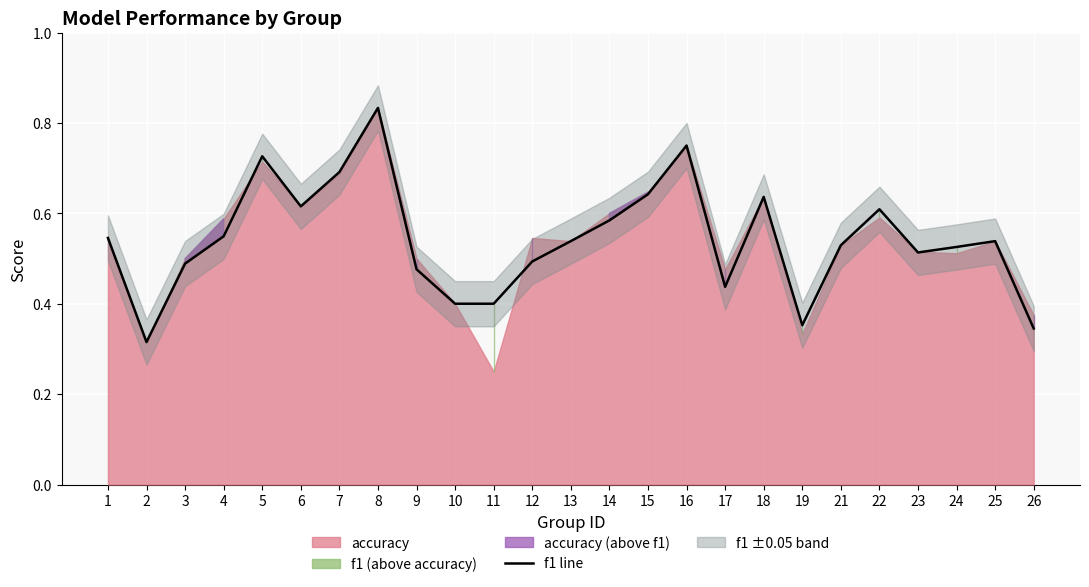

Rank the categories by value from lowest to highest.

2, 26, 19, 10, 11, 17, 9, 3, 12, 23, 24, 21, 13, 25, 1, 4, 14, 22, 6, 18, 15, 7, 5, 16, 8